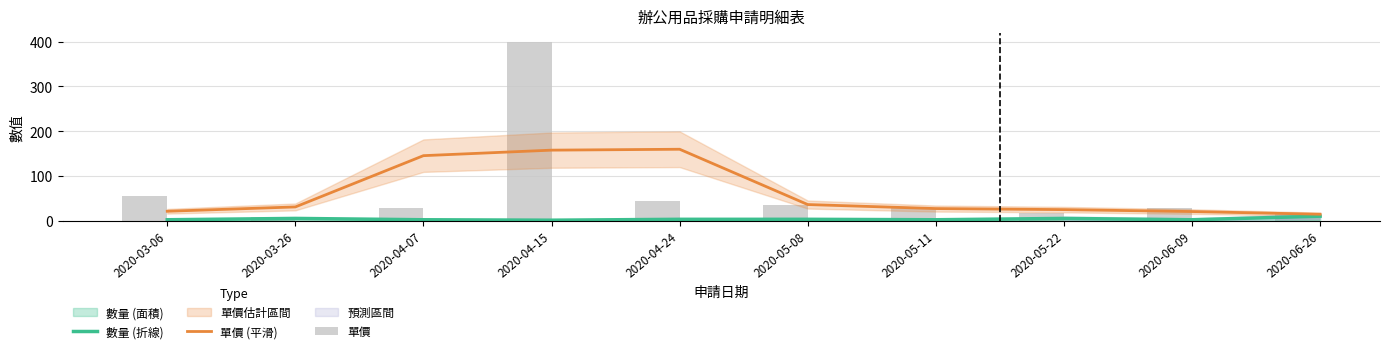

Between 2020-03-26 and 2020-04-15, which series saw the biggest shift?

單價